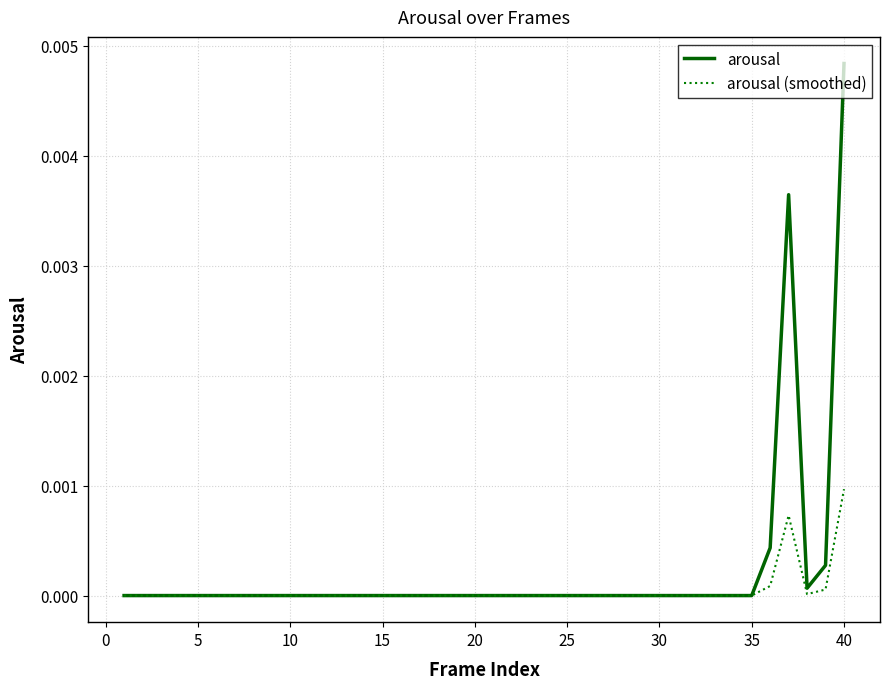

Which series has the widest spread of values?

arousal